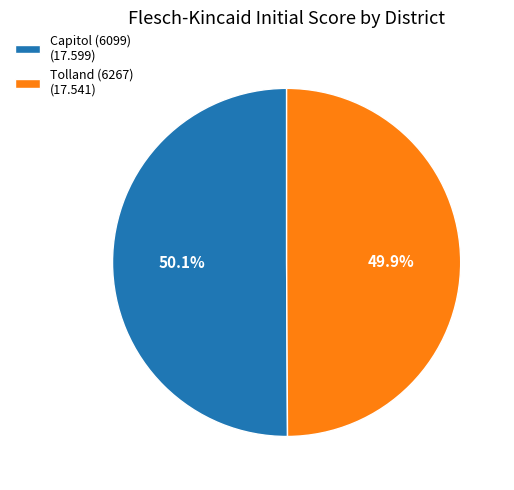

What is the ratio of the value at Tolland (6267) (17.541) to the value at Capitol (6099) (17.599)?

1.0